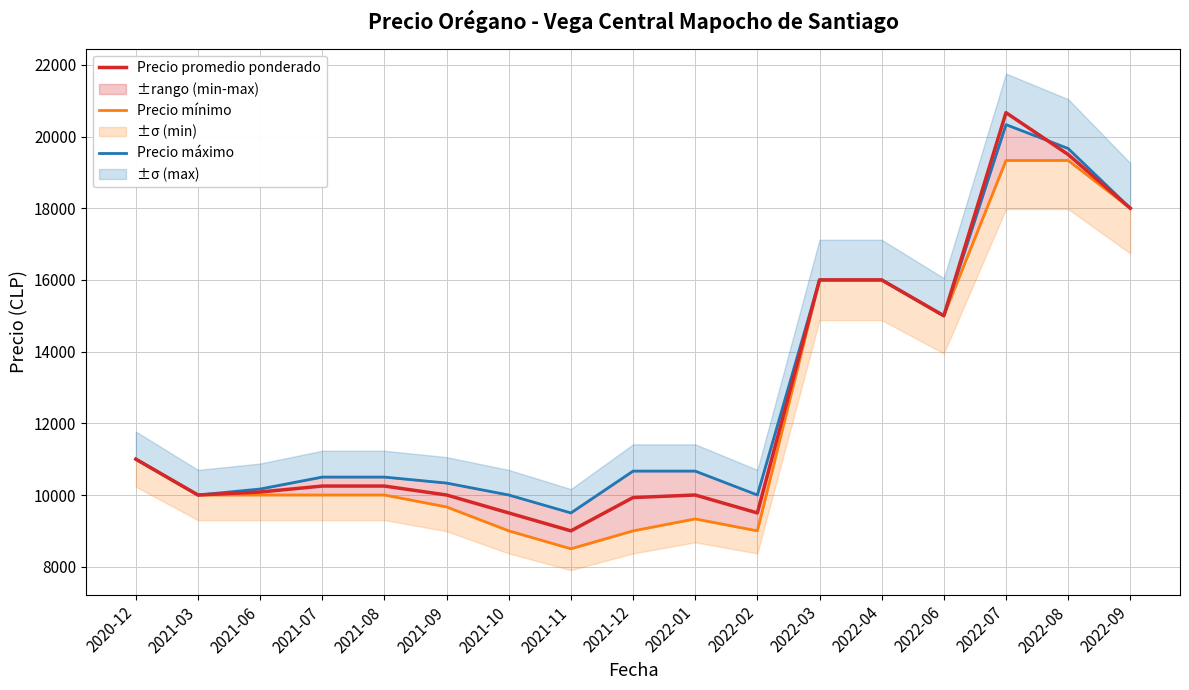

In Precio promedio ponderado, how many points are lower than both neighbors (excluding endpoints)?

4